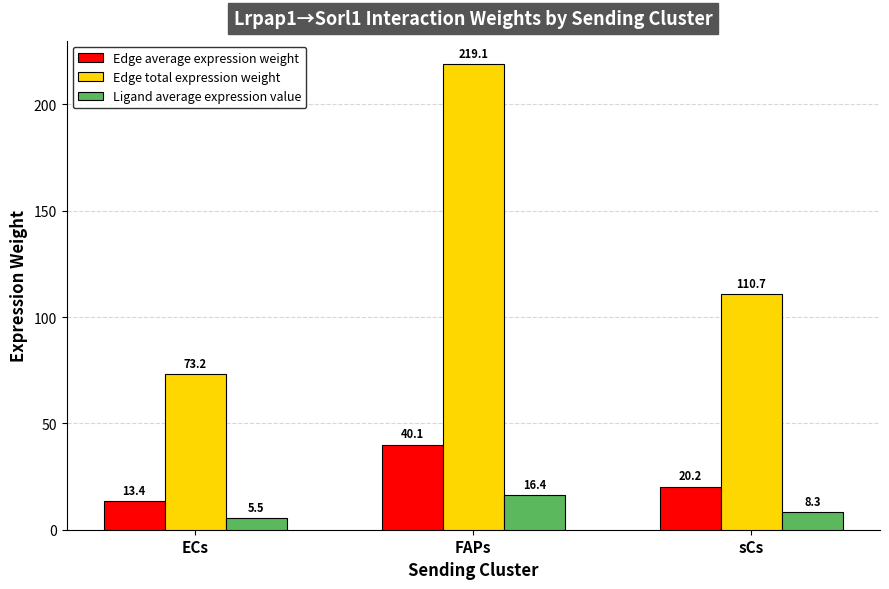

At which label does Ligand average expression value reach its minimum?

ECs